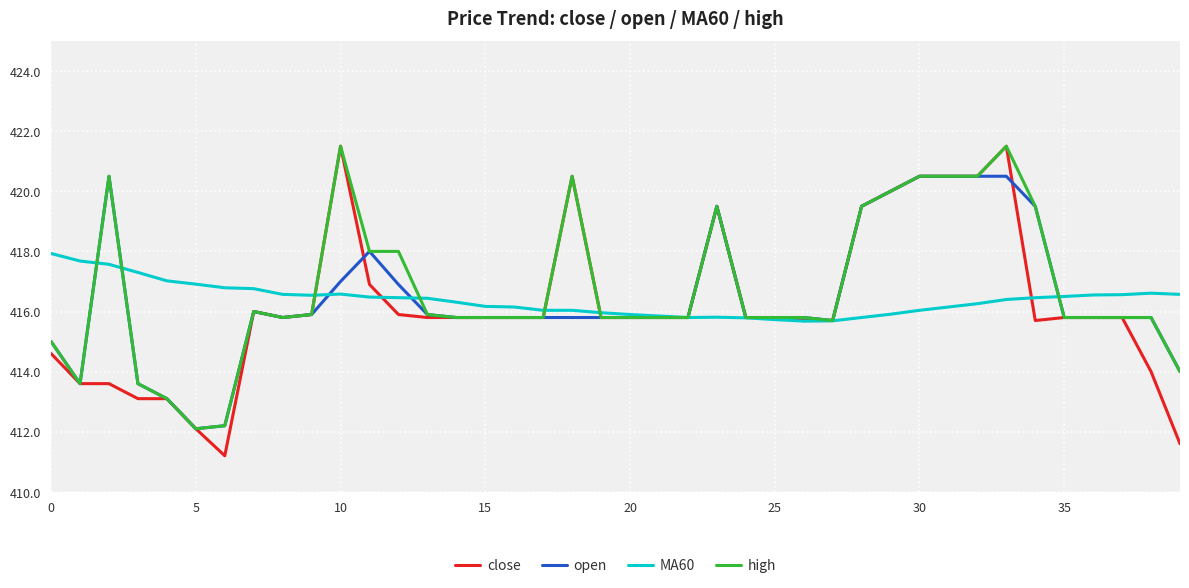

Which series has the largest range (max minus min)?

close